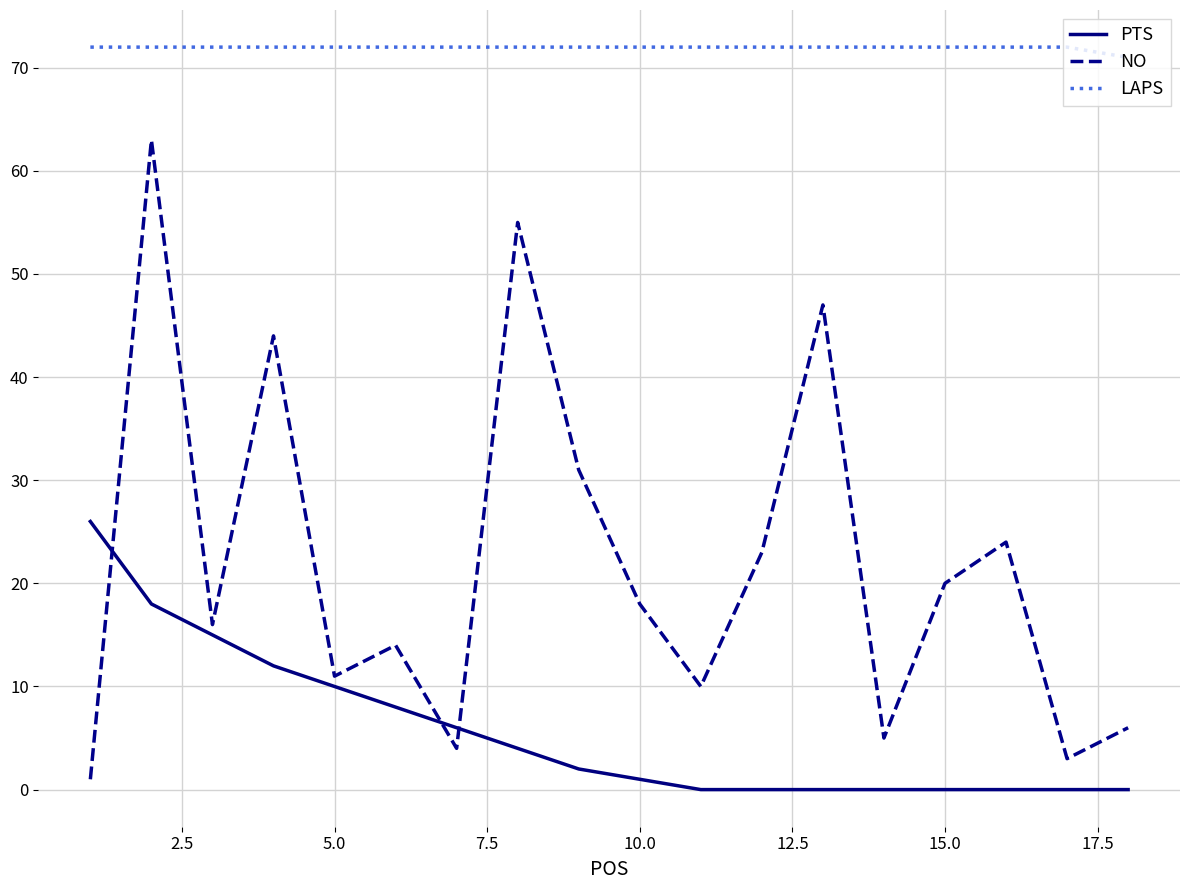

How many lines are shown in the chart?

3